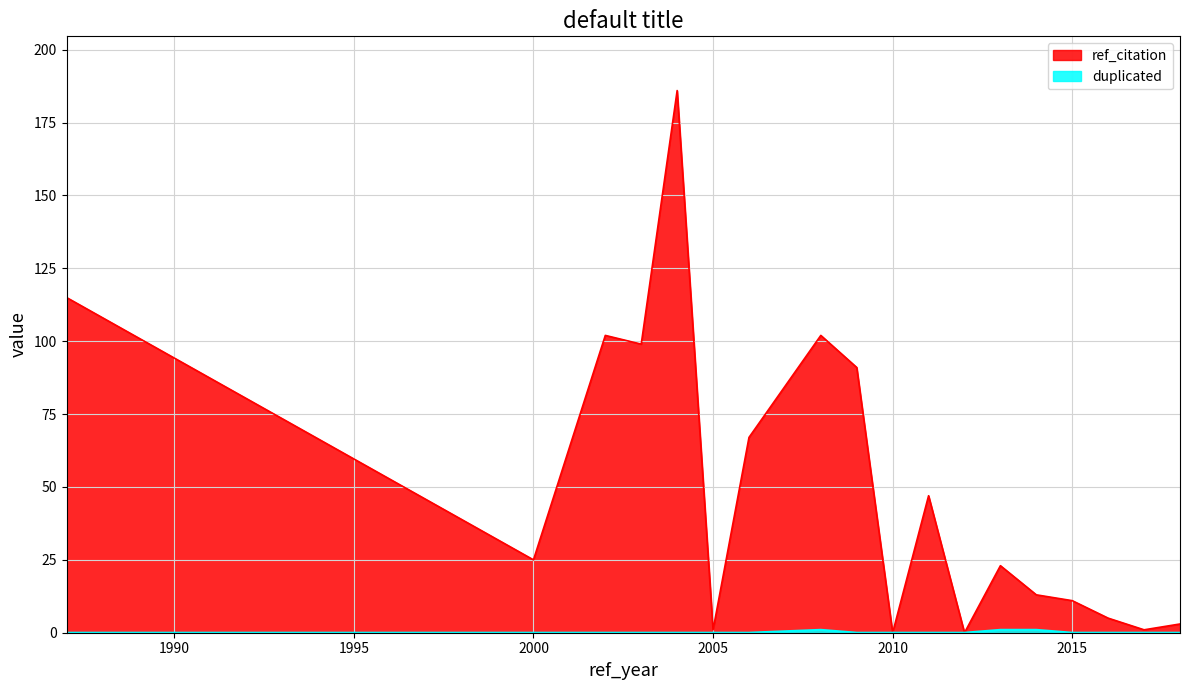

What is the value of the ref_citation point at the 15th from the left?

11